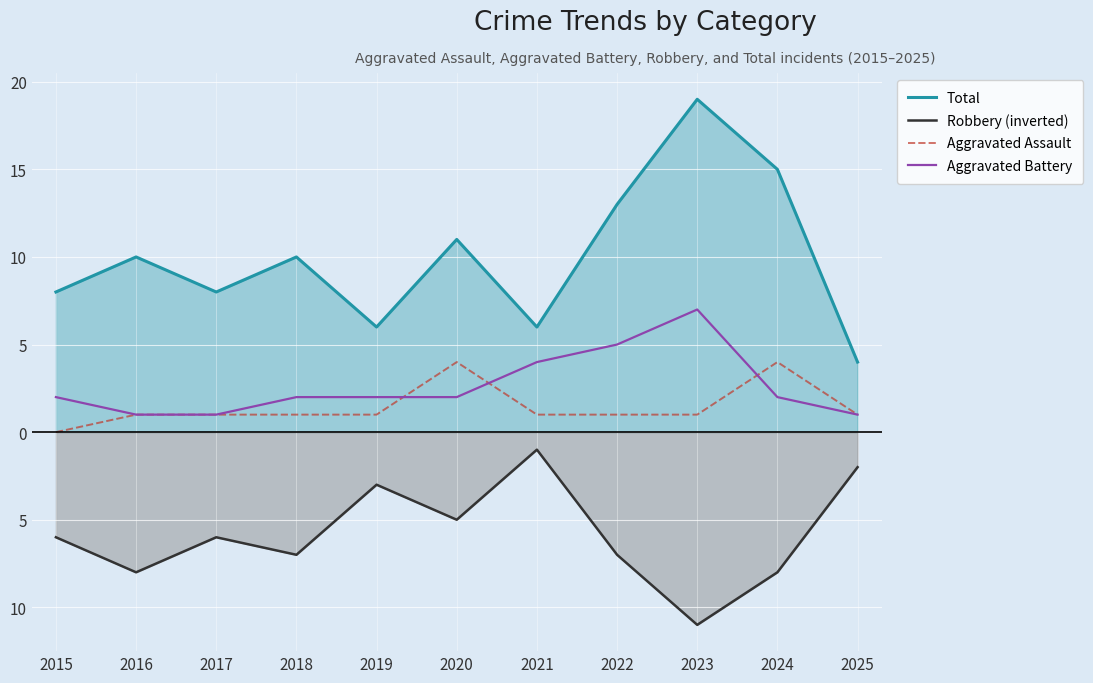

Which series has the largest total across all categories?

Total